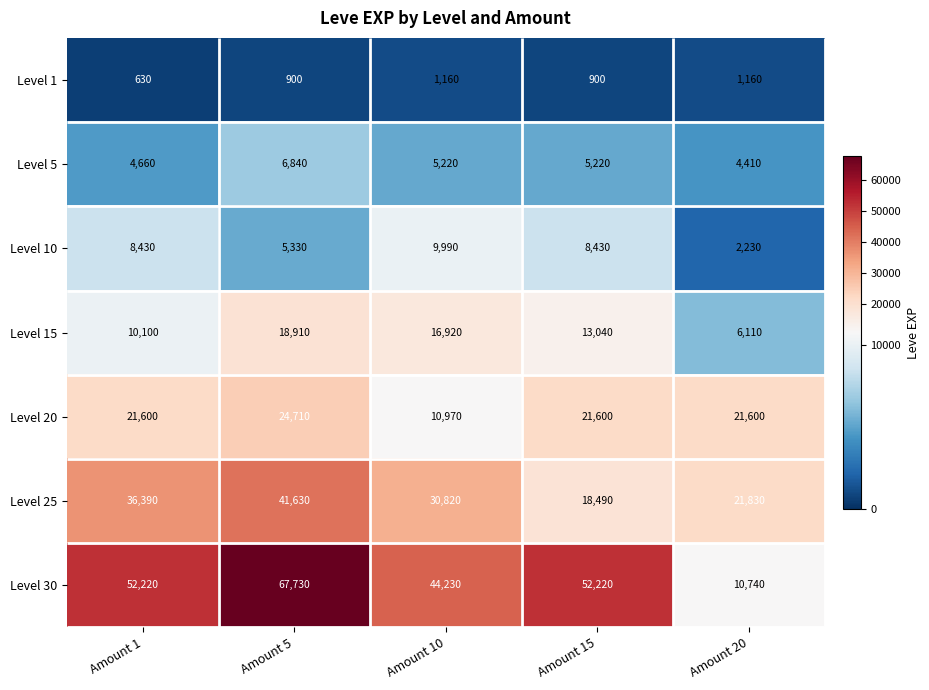

What is the difference between the second highest and second lowest values in the Level 1 series?

260